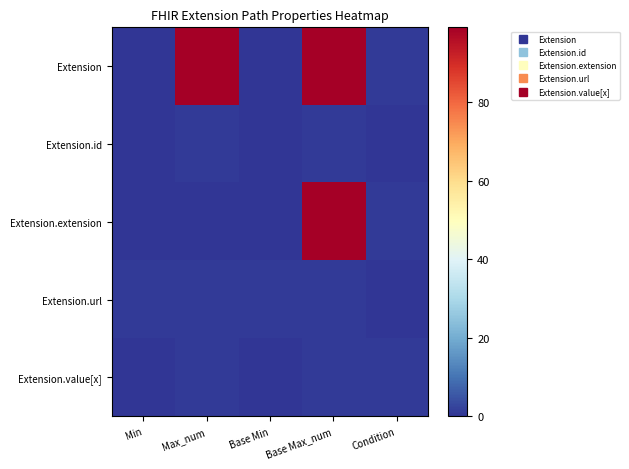

Reading left to right, extract all data points from this chart.

Extension: Min=0	Max_num=99	Base Min=0	Base Max_num=99	Condition=1
Extension.id: Min=0	Max_num=1	Base Min=0	Base Max_num=1	Condition=0
Extension.extension: Min=0	Max_num=0	Base Min=0	Base Max_num=99	Condition=1
Extension.url: Min=1	Max_num=1	Base Min=1	Base Max_num=1	Condition=0
Extension.value[x]: Min=0	Max_num=1	Base Min=0	Base Max_num=1	Condition=1